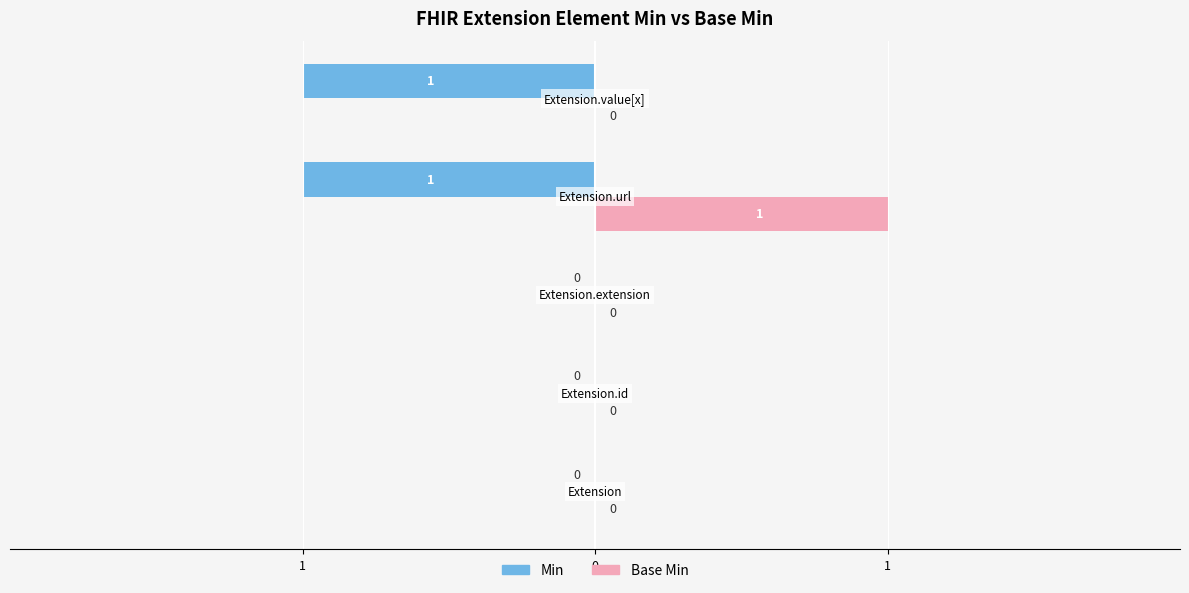

What are all the series names shown in the legend?

Min, Base Min